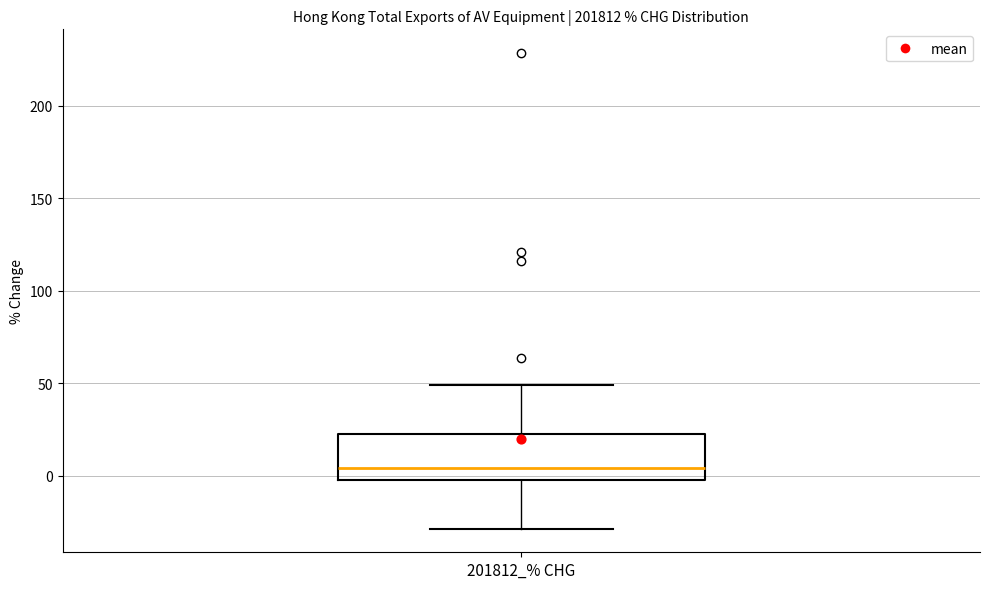

Where does the median line of the box for 201812_% CHG sit on the y-axis? The values are not printed on the chart, so give them approximately, as read against the axis.

5